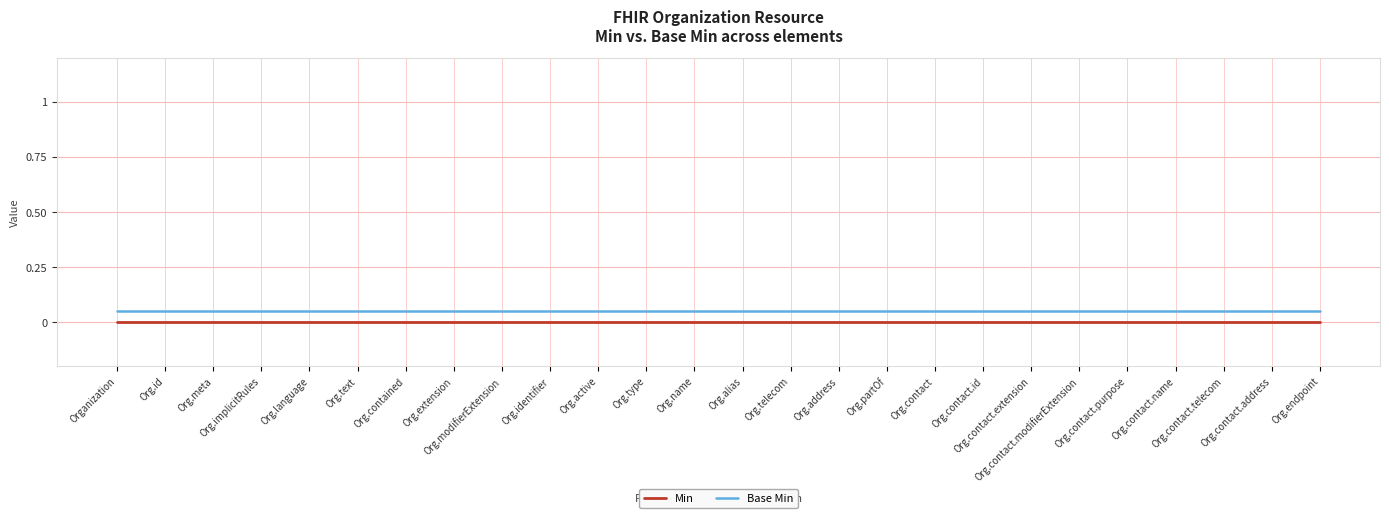

Is the value of Base Min at Org.language greater than the value of Min at Org.address?

Yes